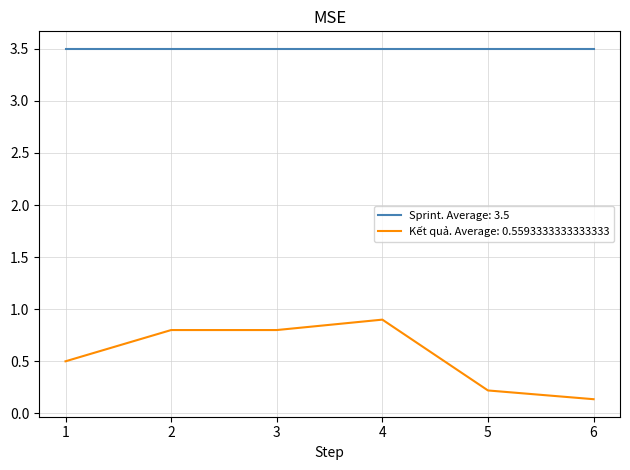

What is the approximate value of Kết quả. Average: 0.5593333333333333 at 2?

0.8